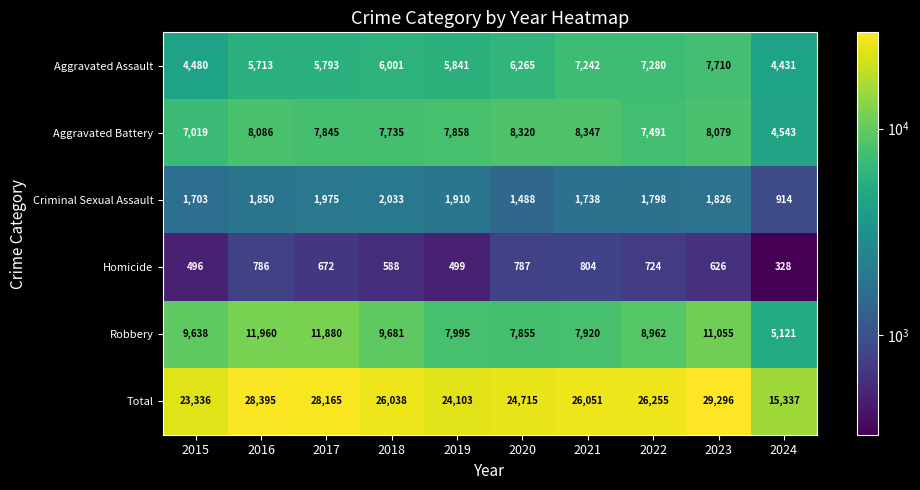

Which category has the highest value across all series?

2023